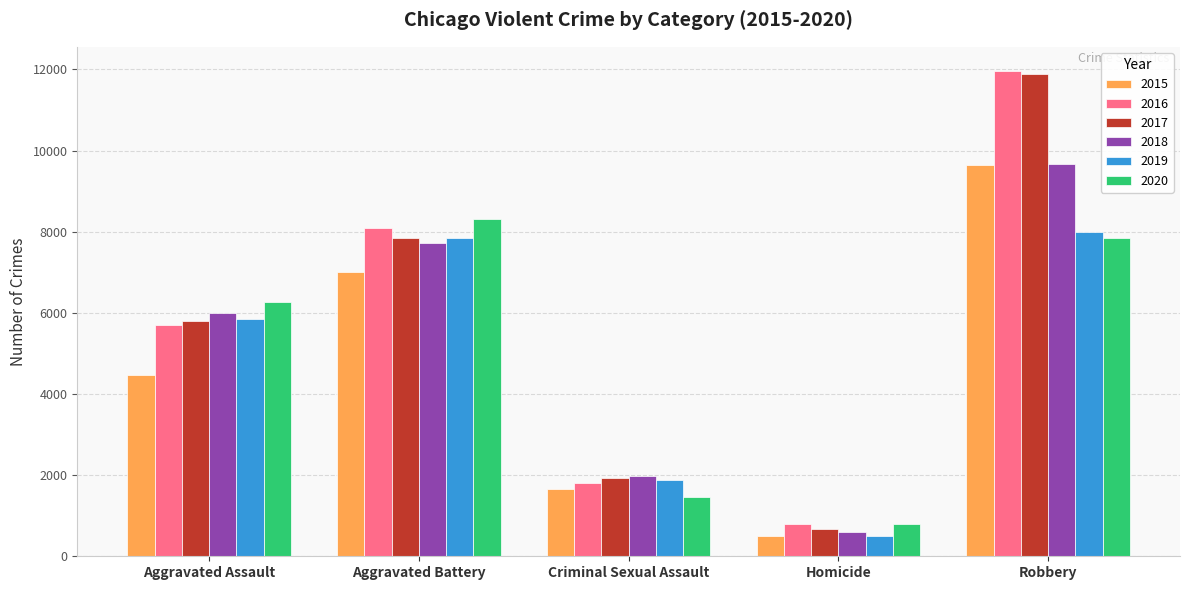

True or false: 2017 has a value of 3154 at Criminal Sexual Assault.

False